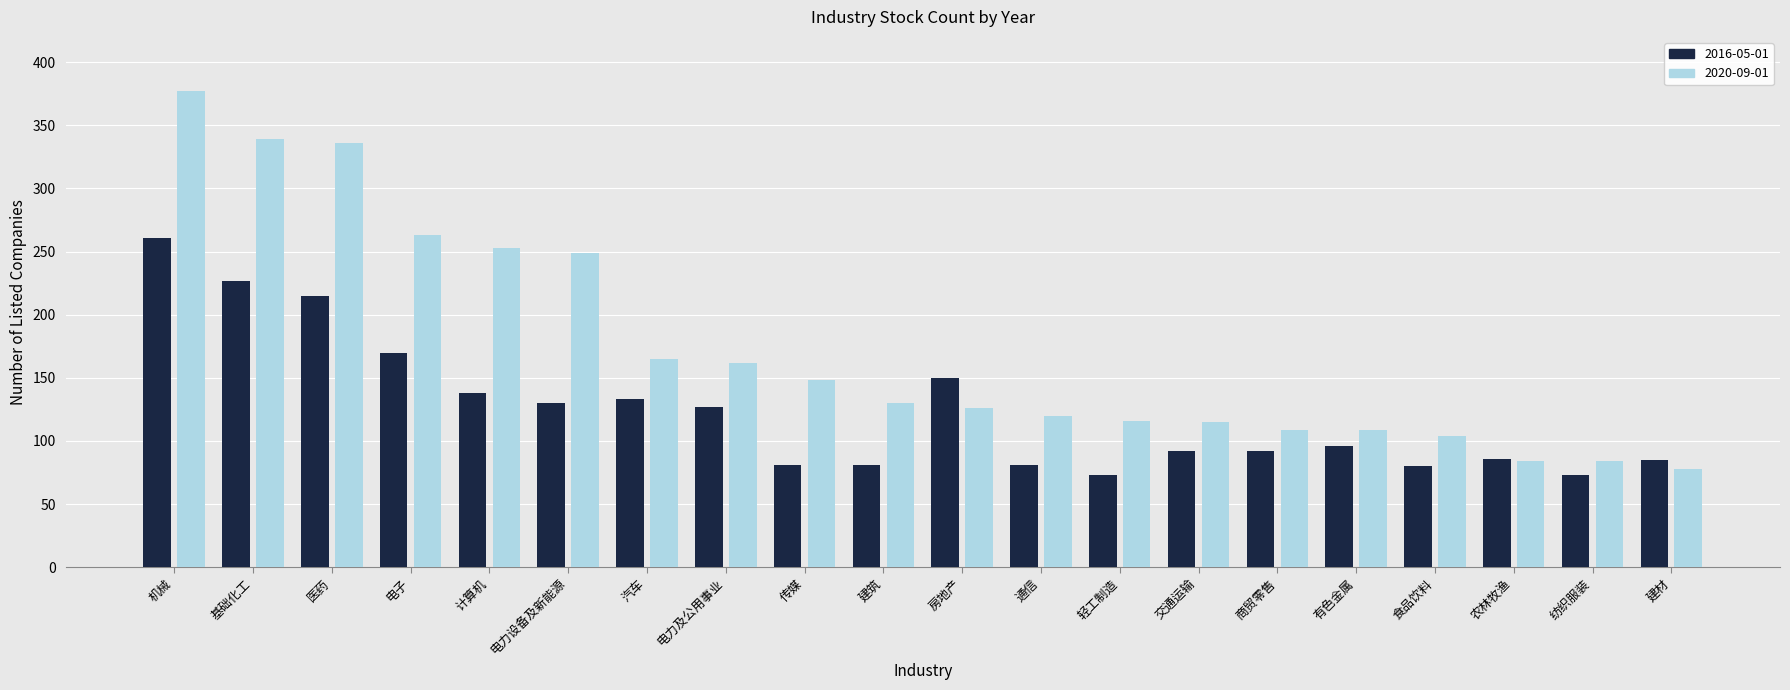

How many bars are there in each group?

2